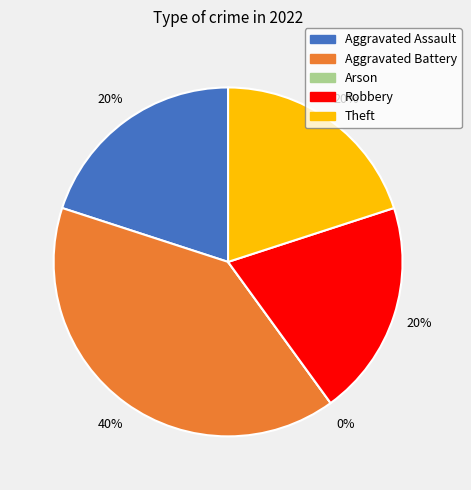

Count the number of slices in the pie.

5